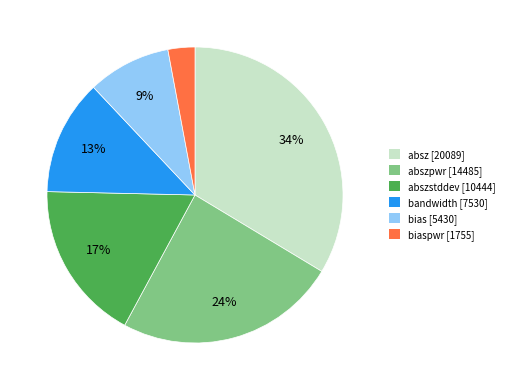

What is the smallest slice in the pie chart?

biaspwr [1755]